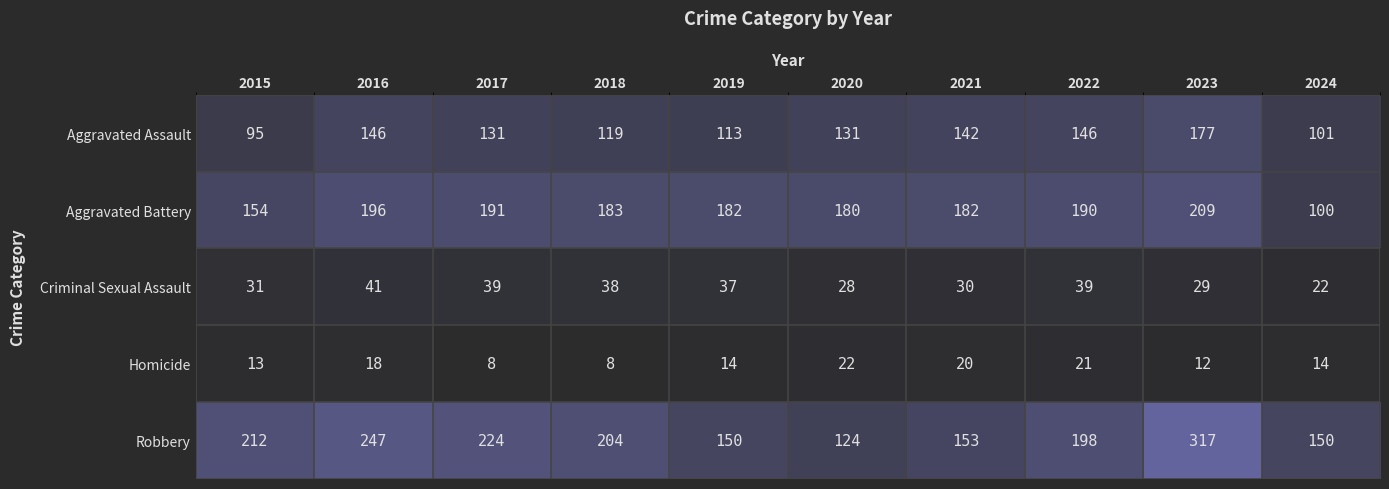

Rank the series by their maximum value, from lowest to highest.

Homicide, Criminal Sexual Assault, Aggravated Assault, Aggravated Battery, Robbery